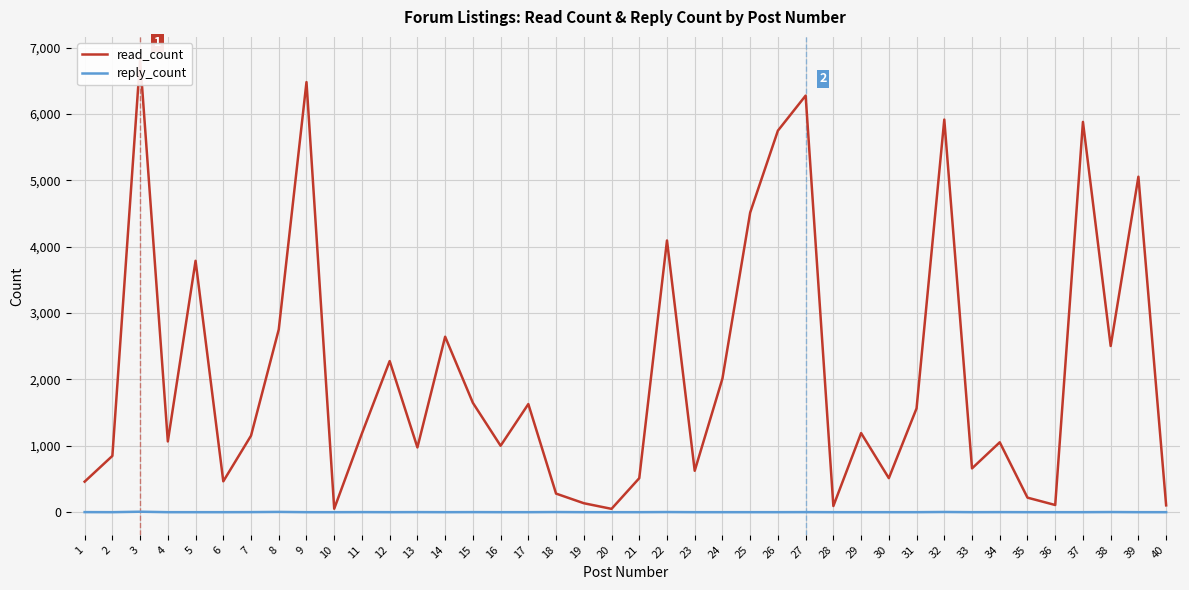

Is the value of reply_count at 37 greater than the value of read_count at 32?

No